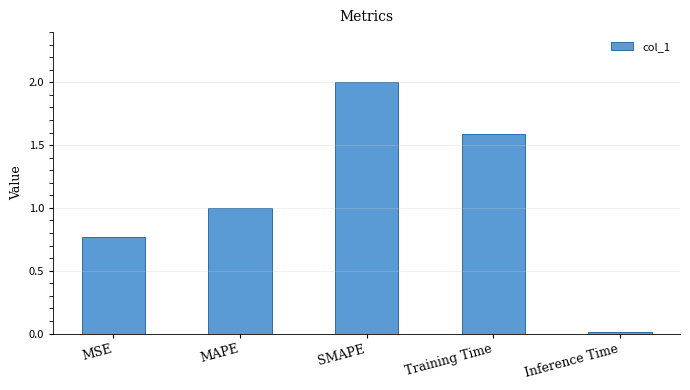

Rank the categories by value from highest to lowest.

SMAPE, Training Time, MAPE, MSE, Inference Time